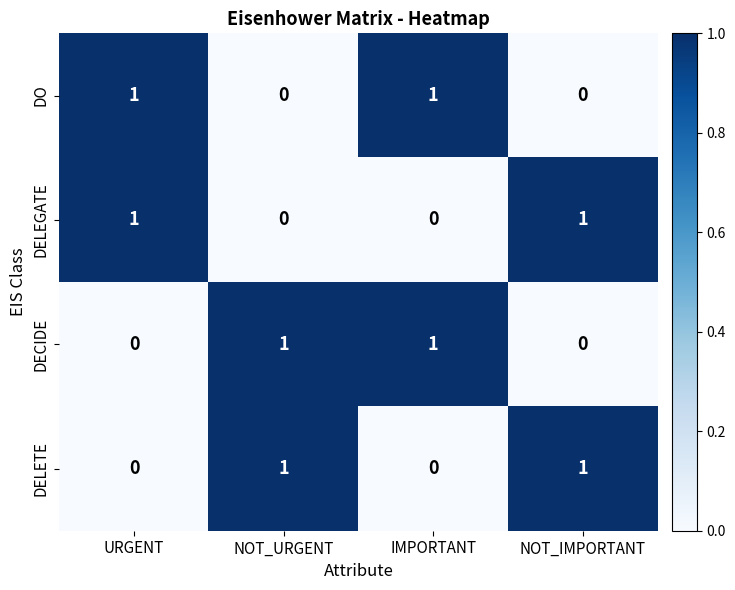

True or false: DELEGATE has a value of 1 at URGENT.

True